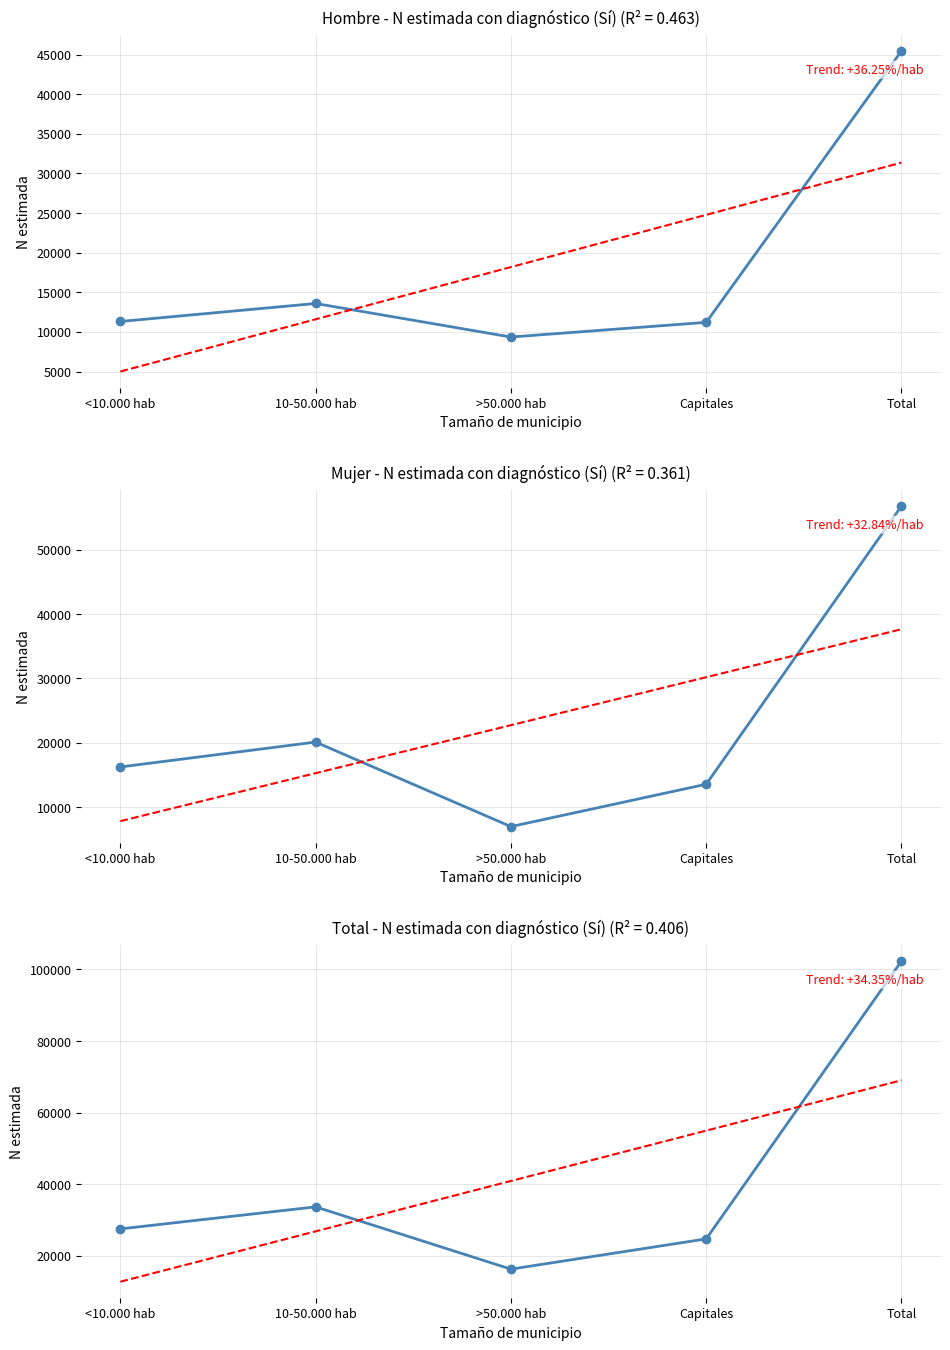

Where do Hombre N (estimada) Si and Mujer N (estimada) Si first cross each other?

10-50.000 hab and >50.000 hab